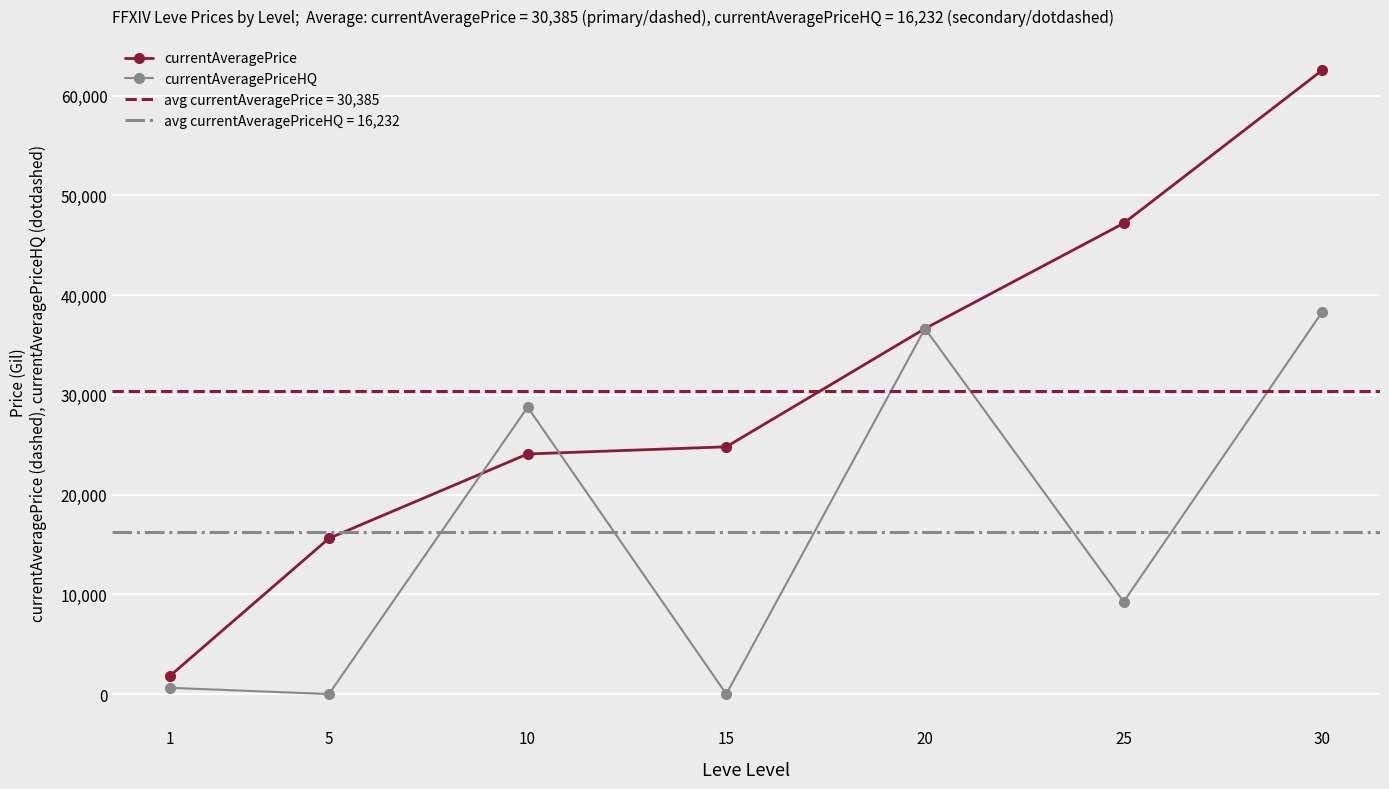

What are all the series names shown in the legend?

currentAveragePrice, currentAveragePriceHQ